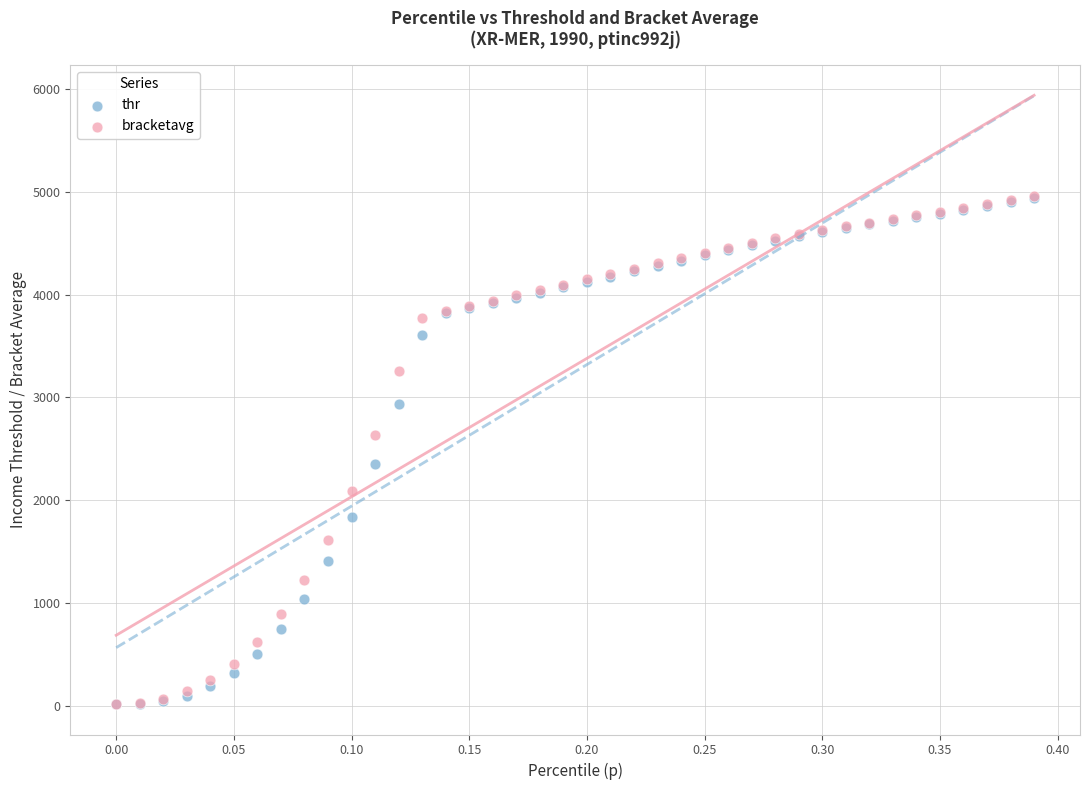

What are all the series names shown in the legend?

thr, bracketavg